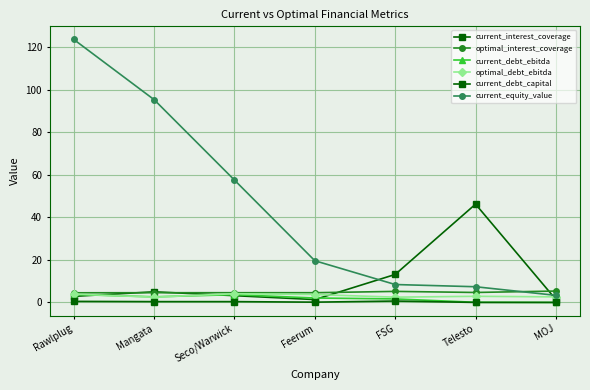

At which category is the sum across all series the highest?

Rawlplug